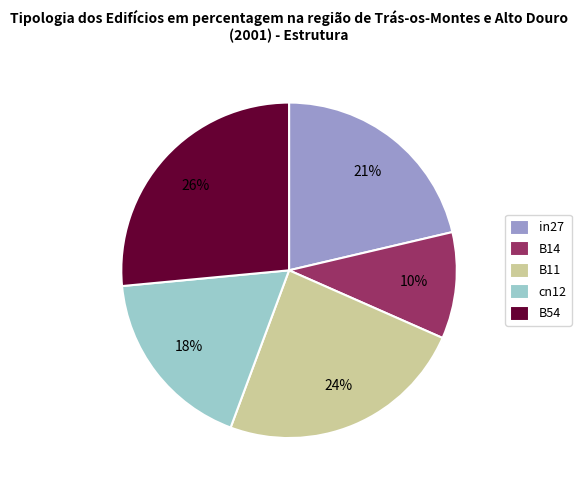

To the nearest percent, what is the combined percentage of cn12 and B54?

44%